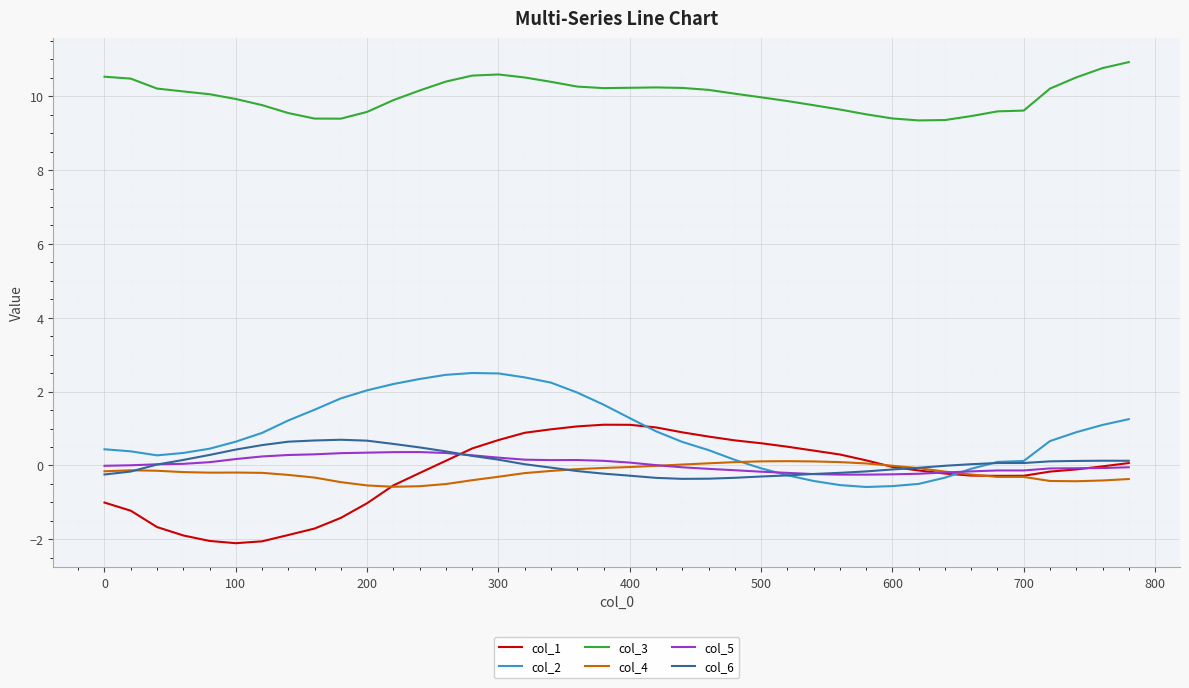

What is the lowest value of the col_4 series?

-0.6